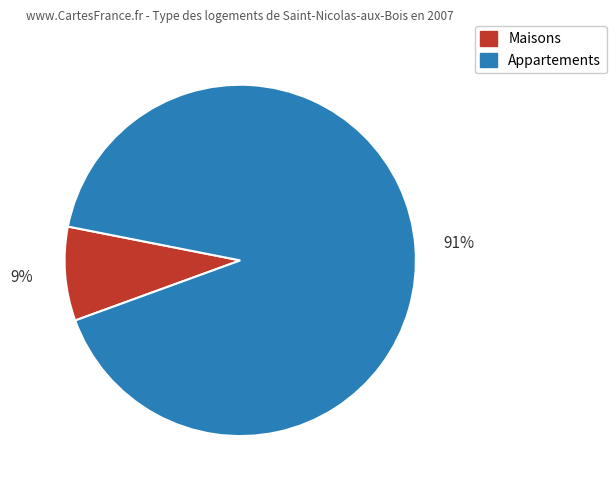

Is there any slice that represents more than half of the pie?

Yes